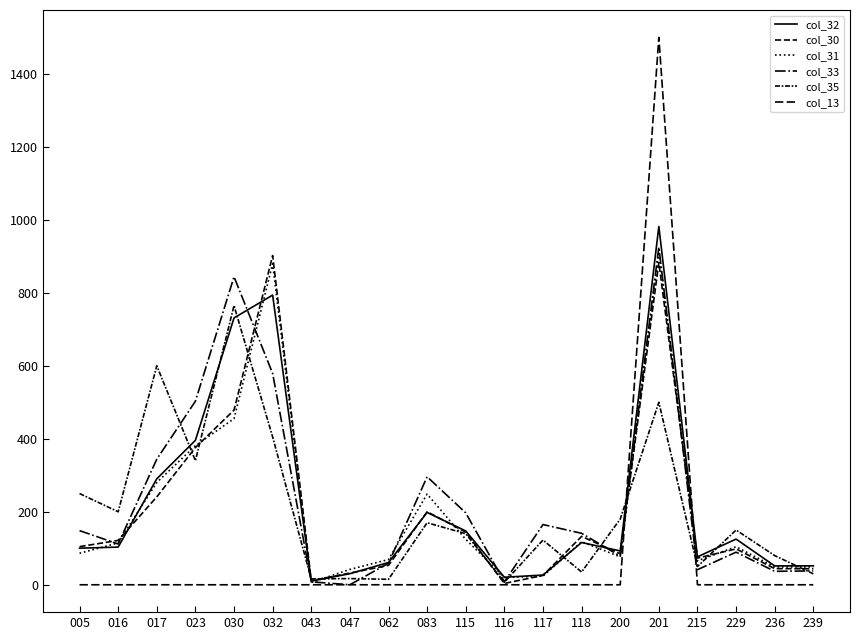

Between which two adjacent categories do col_32 and col_35 first intersect?

017 and 023